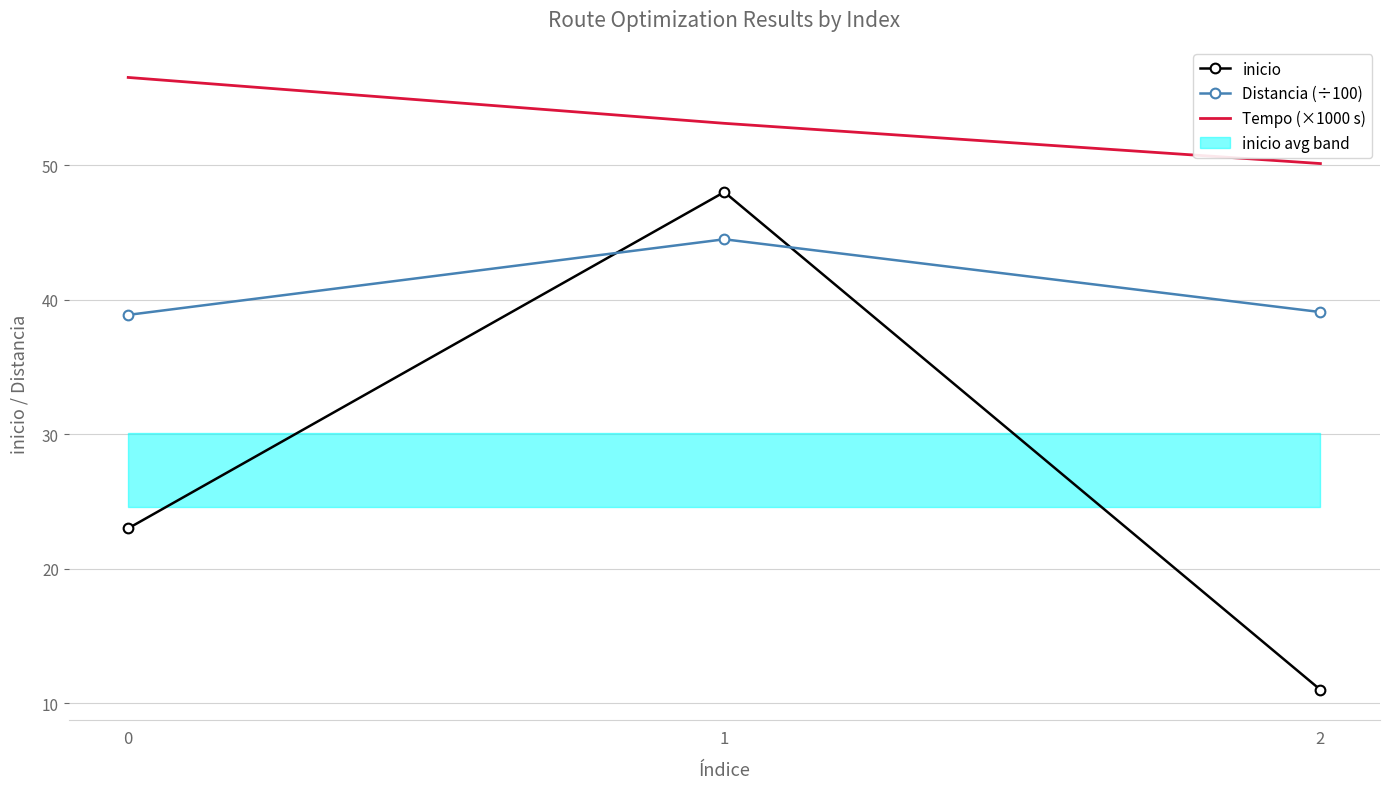

True or false: Distancia (÷100) has a value of 38.9 at 0.

True